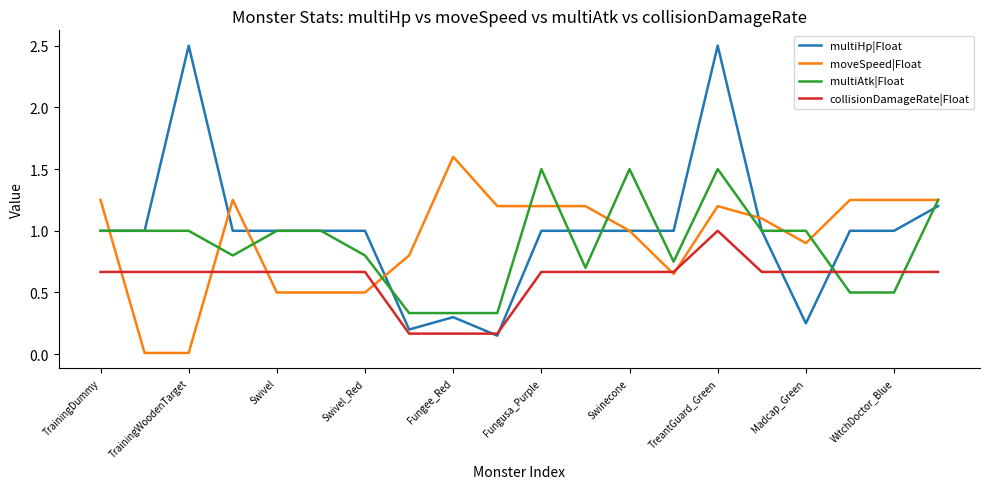

What is the sum of all multiHp|Float values?

20.1